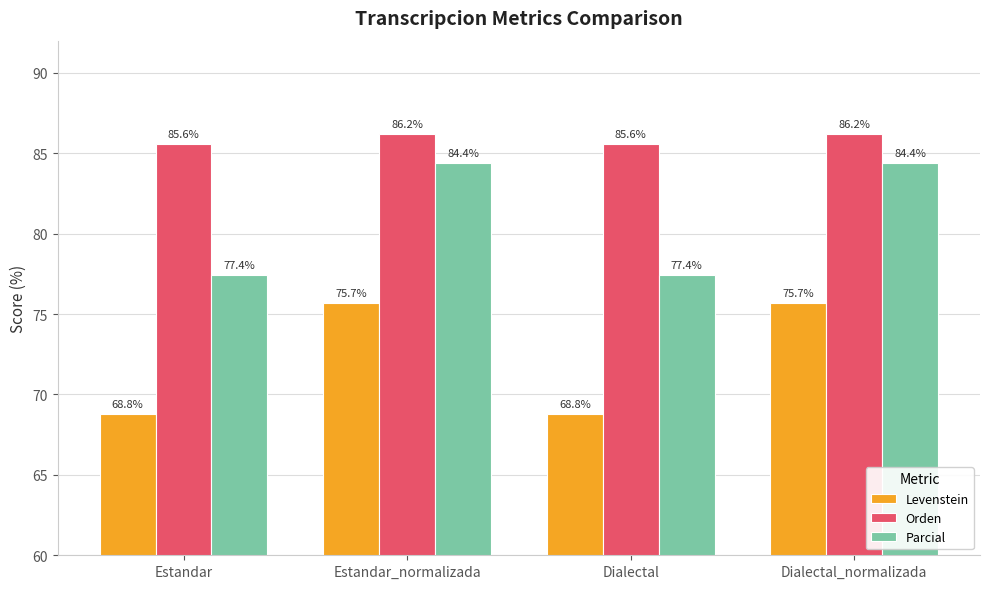

Rank the series by their average value, from lowest to highest.

Levenstein, Parcial, Orden